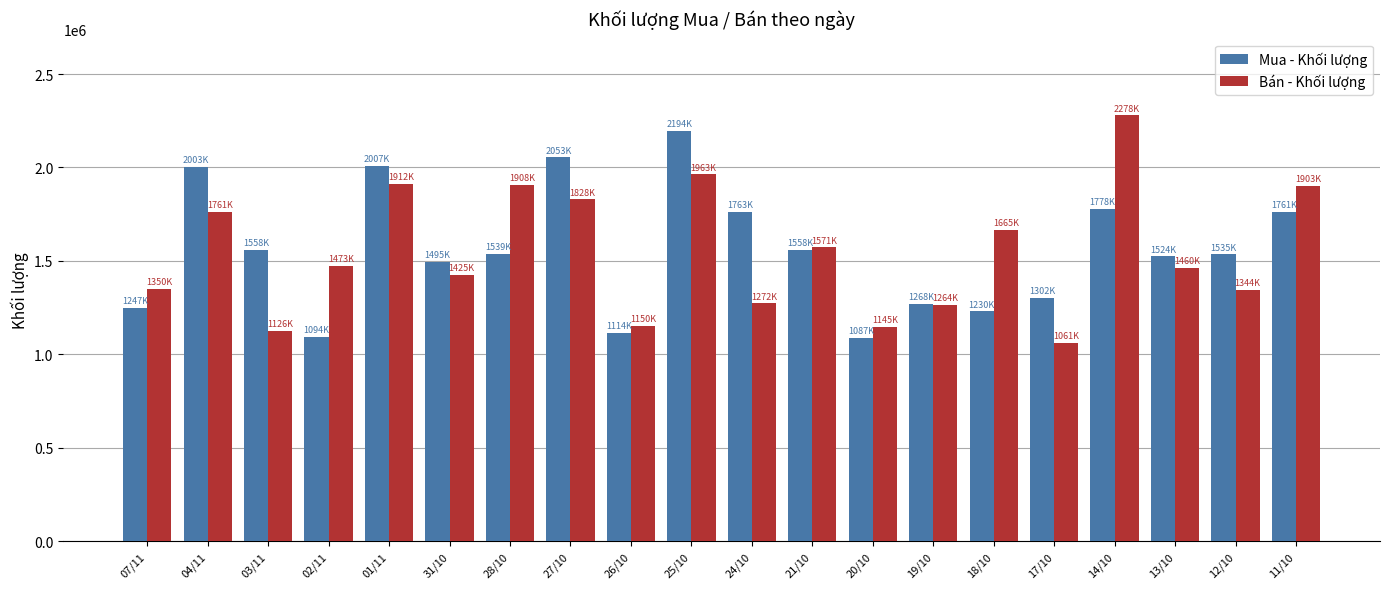

How many distinct data groups are displayed?

2